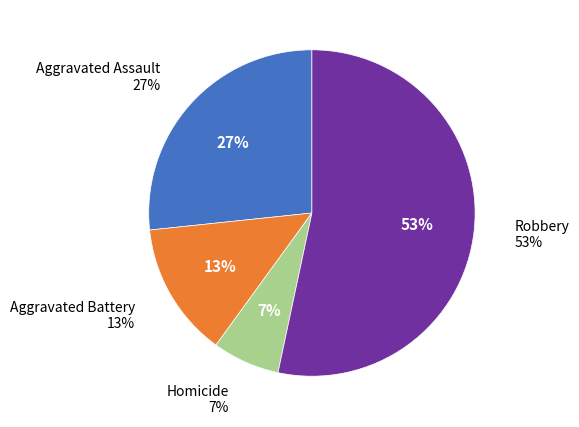

True or false: Robbery accounts for 61% of the total.

False